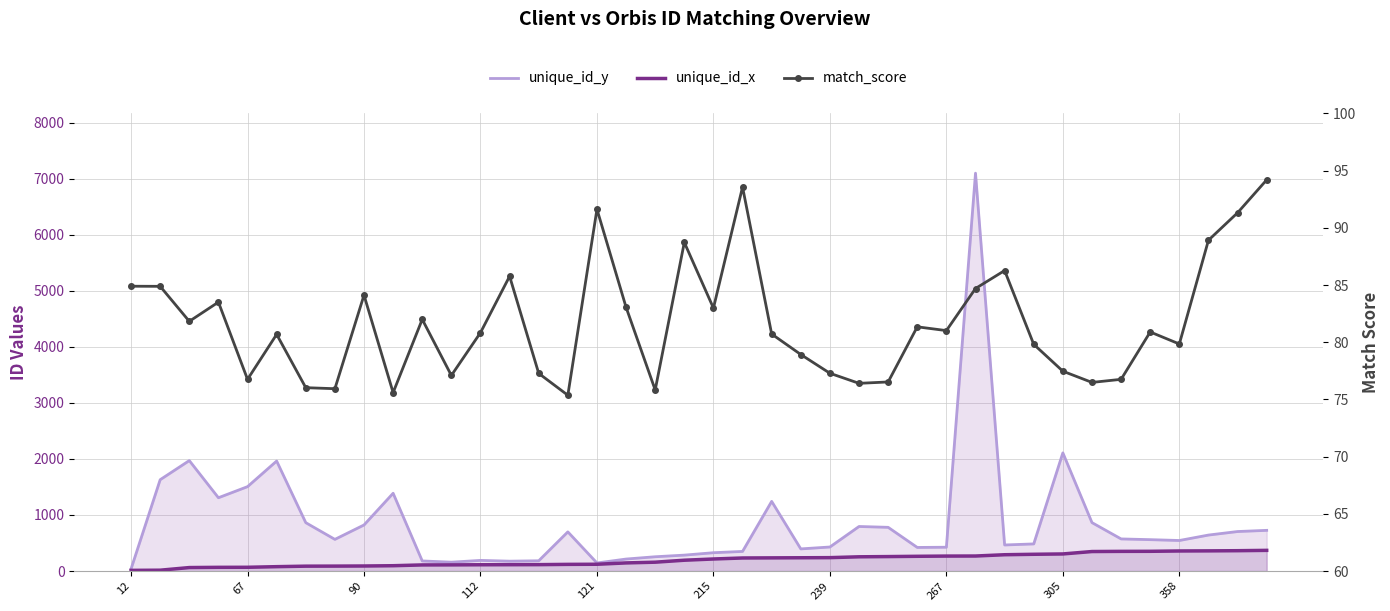

At which category does the chart reach its minimum across all series?

12